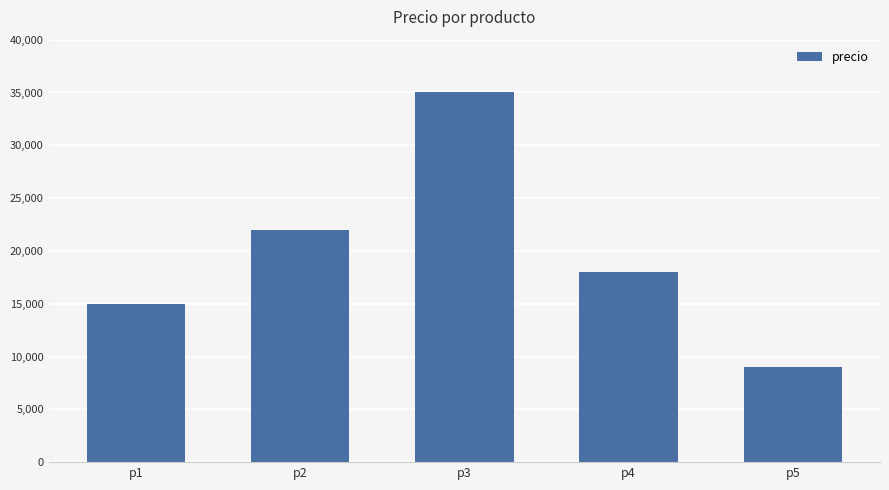

What is the sum of all values?

99000